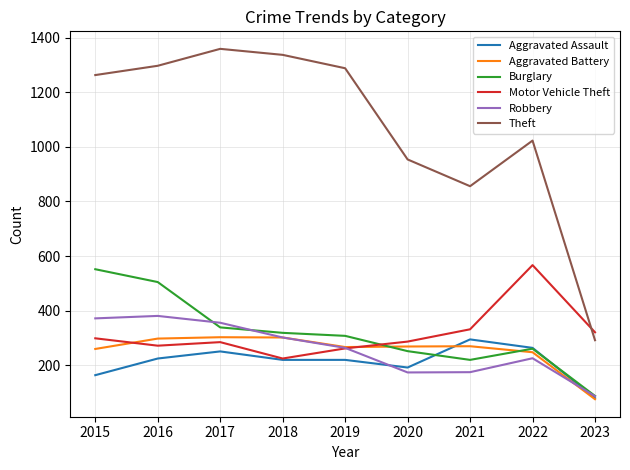

What is the maximum value for Robbery?

381